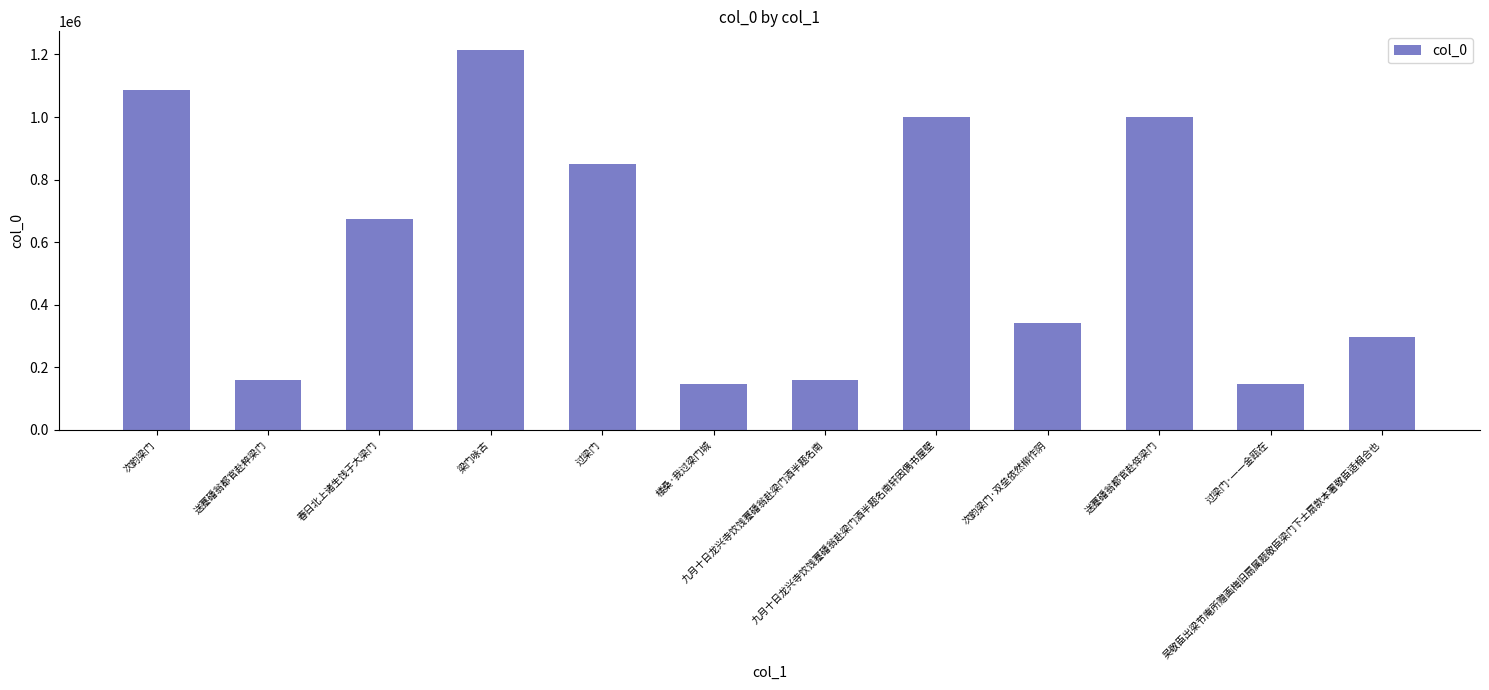

What is the greatest value displayed?

1213353